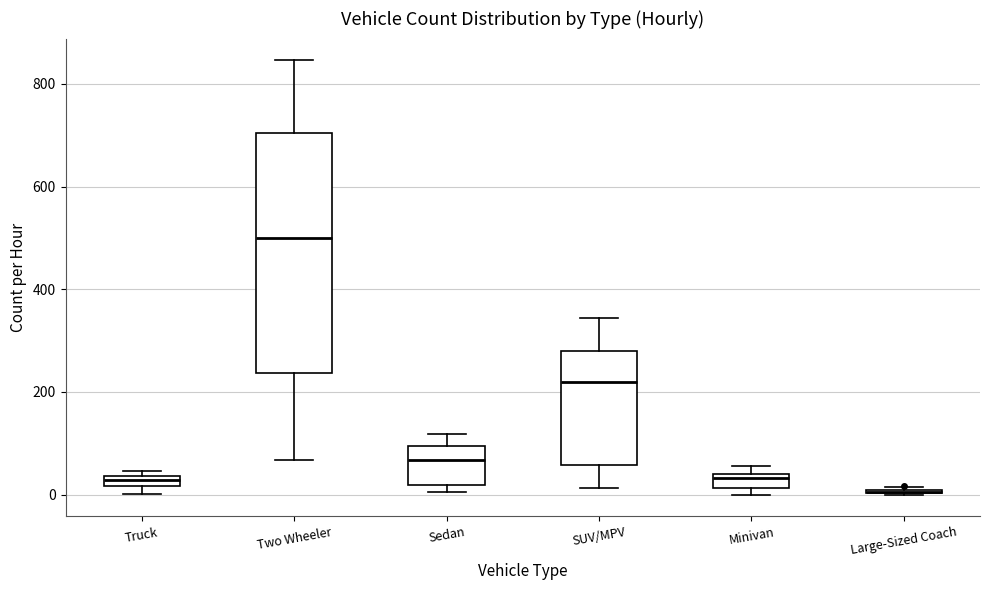

Where does the median line of the box for Sedan sit on the y-axis? The values are not printed on the chart, so give them approximately, as read against the axis.

60